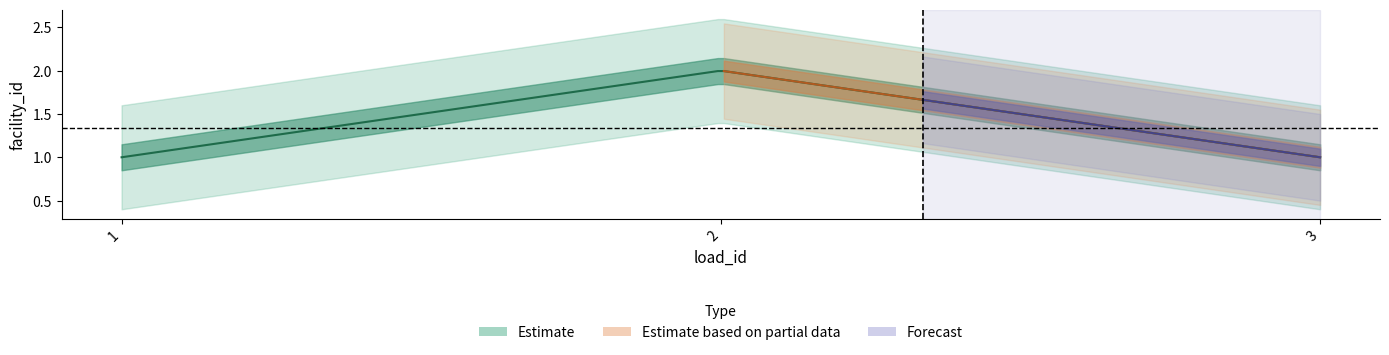

Is it true that the value at 2 is 2?

True